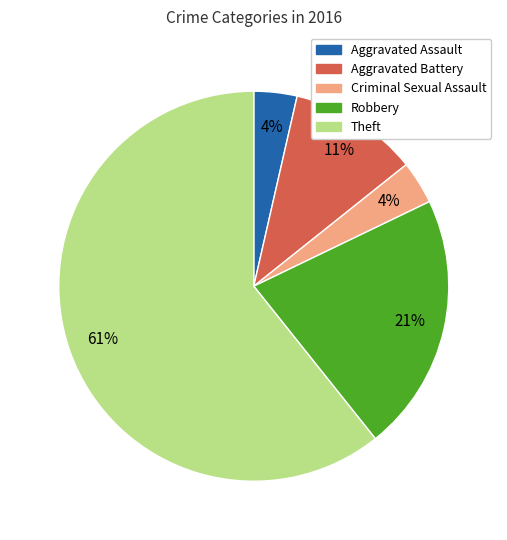

Is the sum of Aggravated Assault and Robbery greater than half?

No